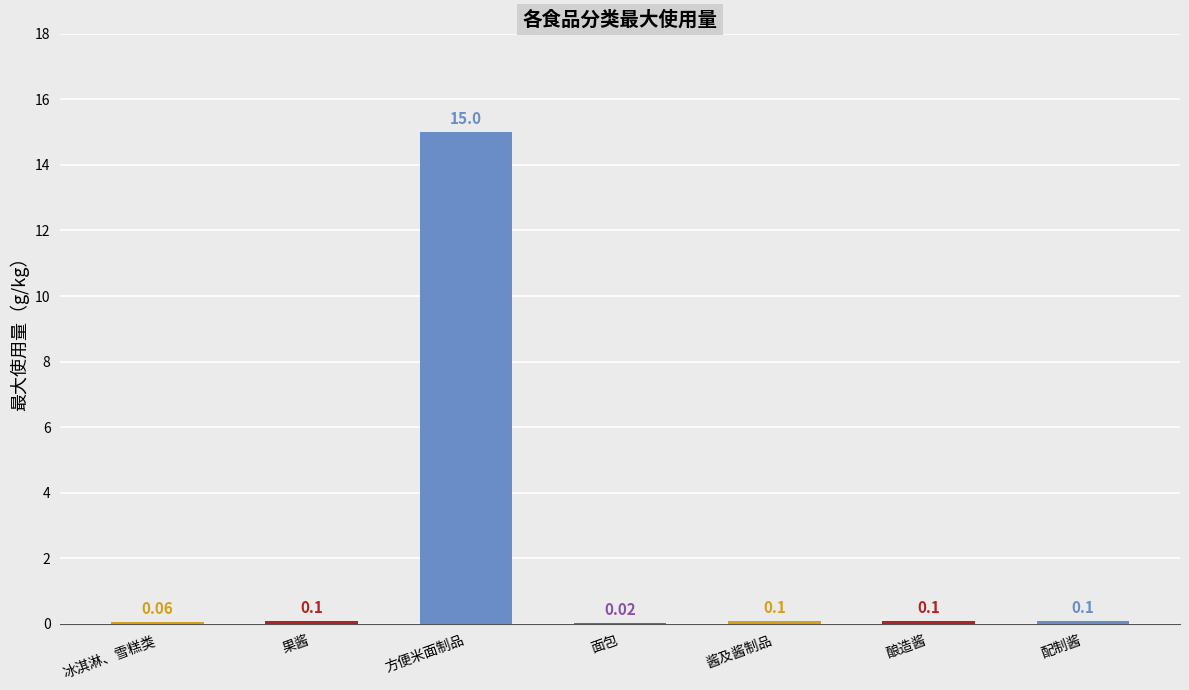

Which has a higher value, 配制酱 or 方便米面制品?

方便米面制品